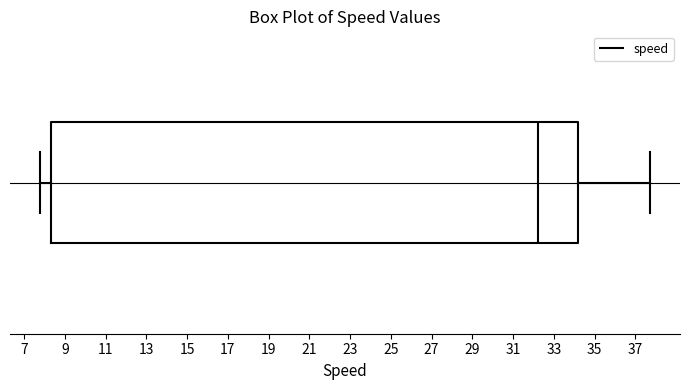

Where does the right whisker of the box end on the x-axis? The values are not printed on the chart, so give them approximately, as read against the axis.

37.8